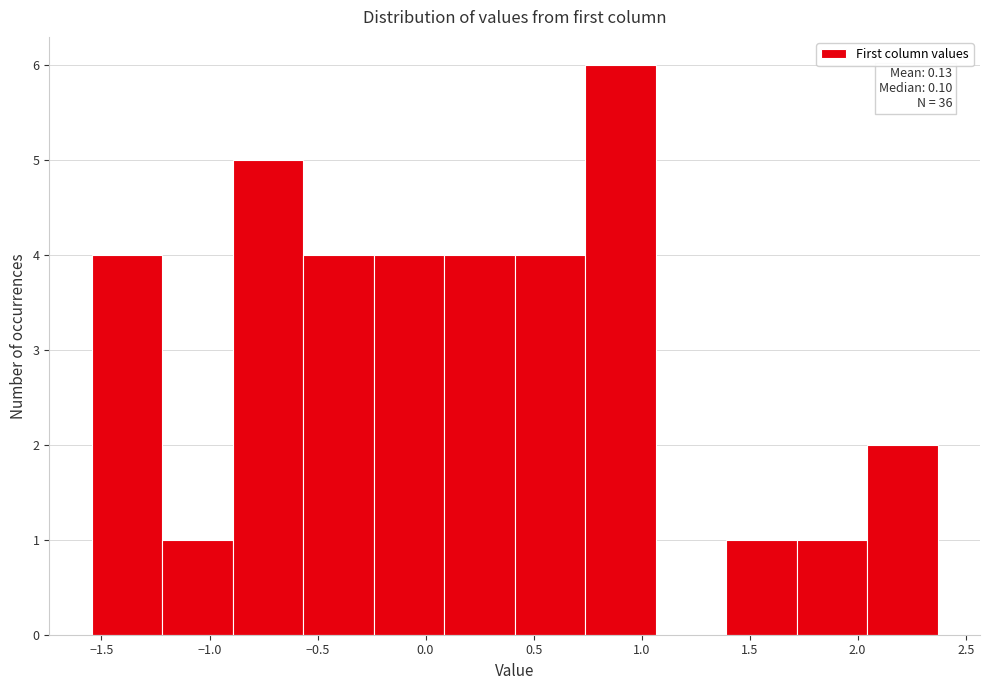

Which range on the x-axis has the tallest bar?

0.75 to 1.05